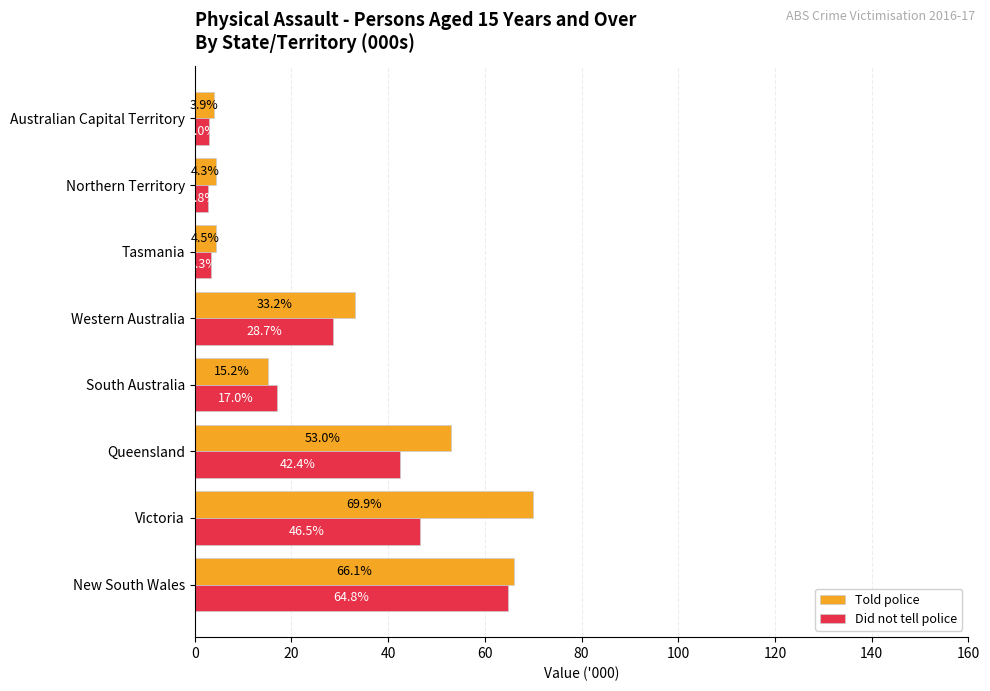

What is the highest value of the Did not tell police series?

64.8